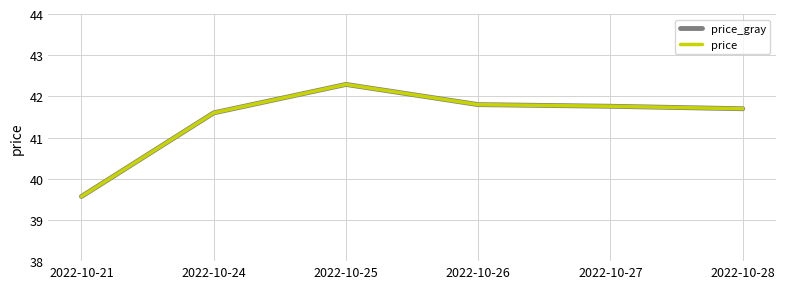

Reading left to right, transcribe all the data shown in this chart.

price_gray: 2022-10-21=39.6	2022-10-24=41.6	2022-10-25=42.3	2022-10-26=41.8	2022-10-27=41.8	2022-10-28=41.7
price: 2022-10-21=39.6	2022-10-24=41.6	2022-10-25=42.3	2022-10-26=41.8	2022-10-27=41.8	2022-10-28=41.7